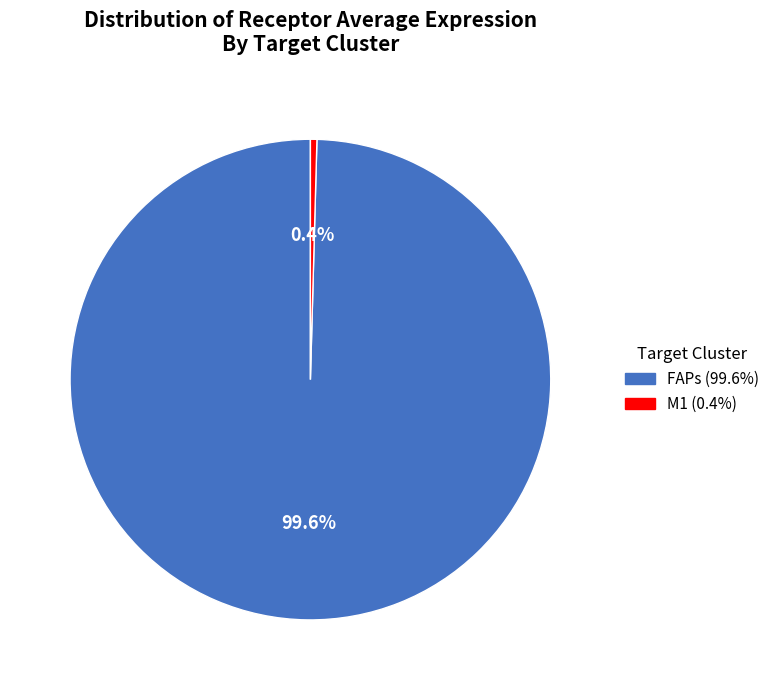

Rank the categories by value from highest to lowest.

FAPs, M1